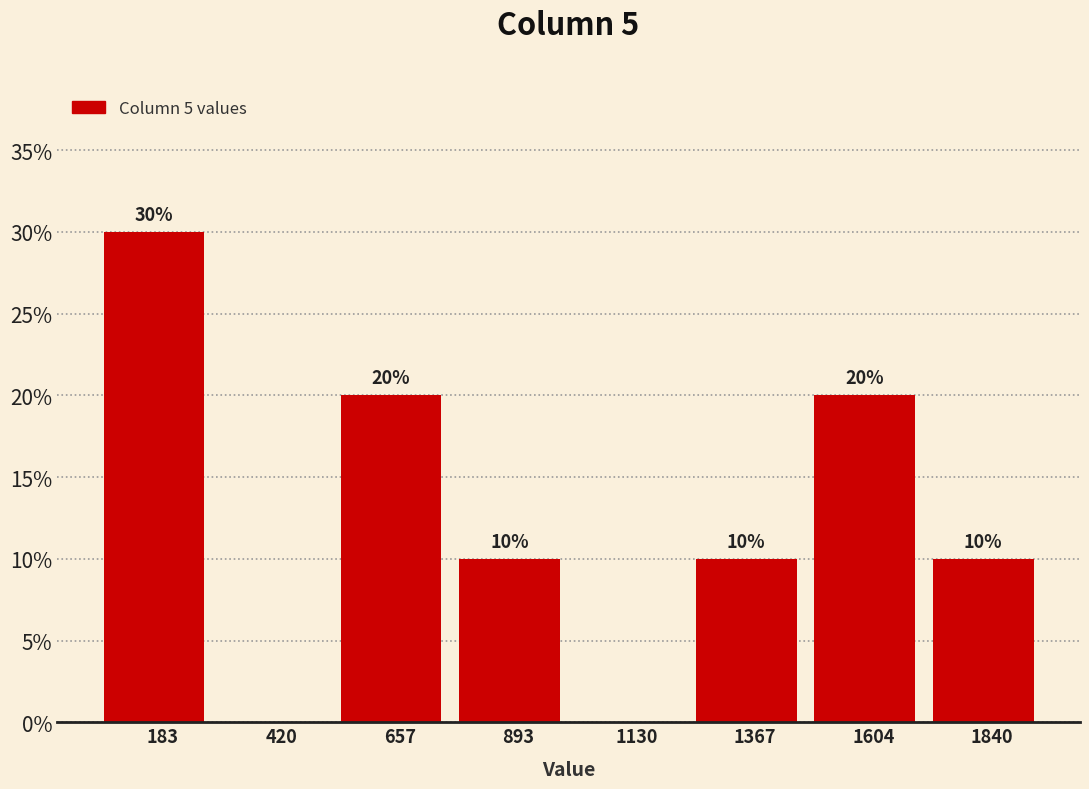

Which range on the x-axis has the tallest bar?

50 to 300